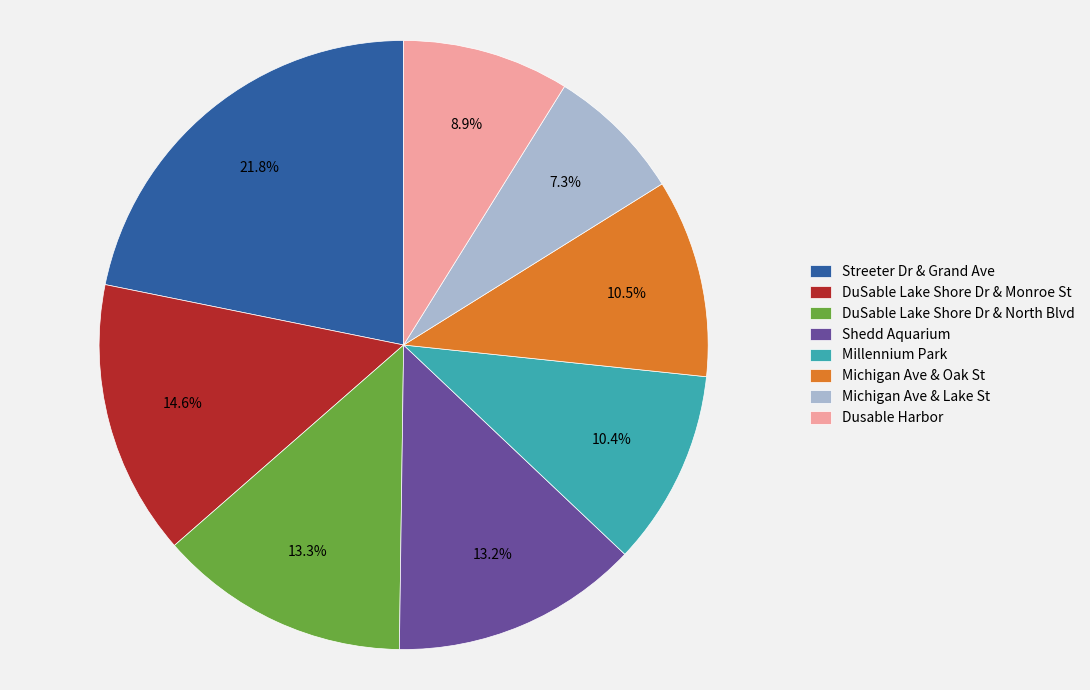

How many segments does this pie chart have?

8